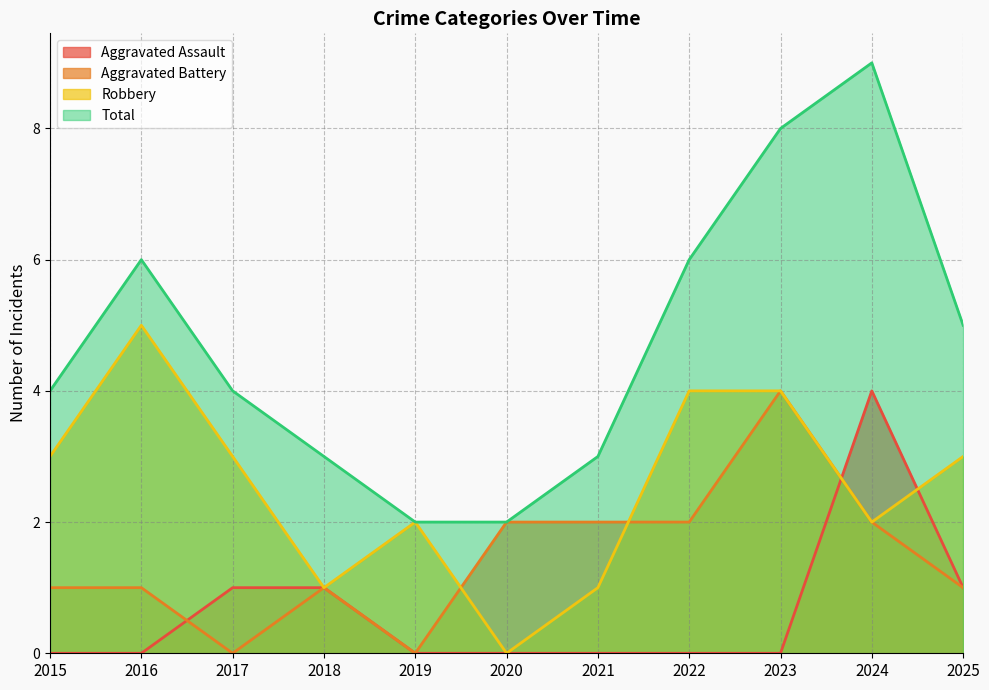

Reading left to right, list all the values displayed in this chart.

Aggravated Assault: 2015=0	2016=0	2017=1	2018=1	2019=0	2020=0	2021=0	2022=0	2023=0	2024=4	2025=1
Aggravated Battery: 2015=1	2016=1	2017=0	2018=1	2019=0	2020=2	2021=2	2022=2	2023=4	2024=2	2025=1
Robbery: 2015=3	2016=5	2017=3	2018=1	2019=2	2020=0	2021=1	2022=4	2023=4	2024=2	2025=3
Total: 2015=4	2016=6	2017=4	2018=3	2019=2	2020=2	2021=3	2022=6	2023=8	2024=9	2025=5